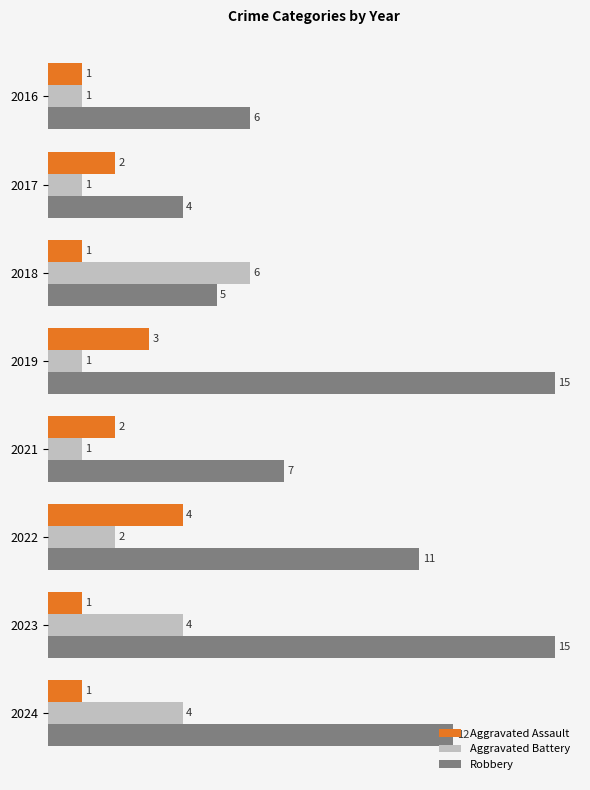

Count the Aggravated Battery values in the range 1 to 4.

7